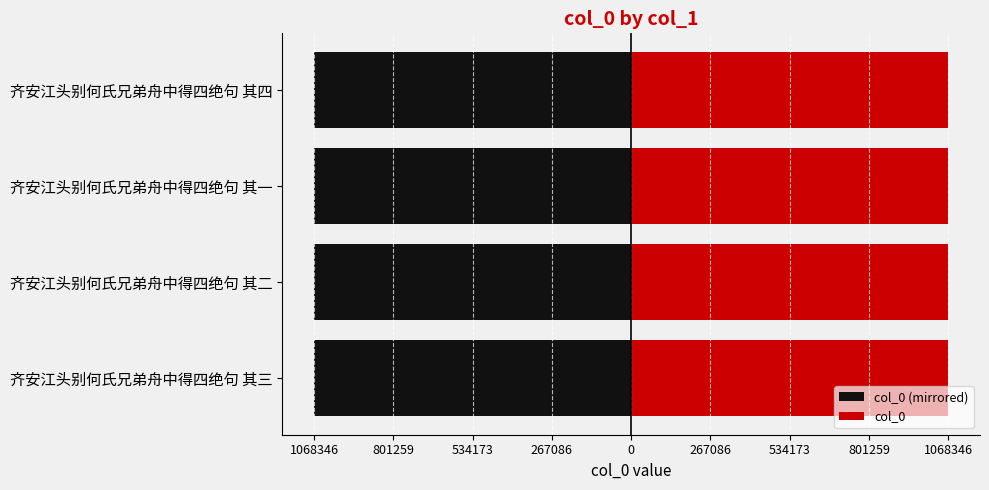

Rank the series by their average value, from lowest to highest.

col_0 (mirrored), col_0